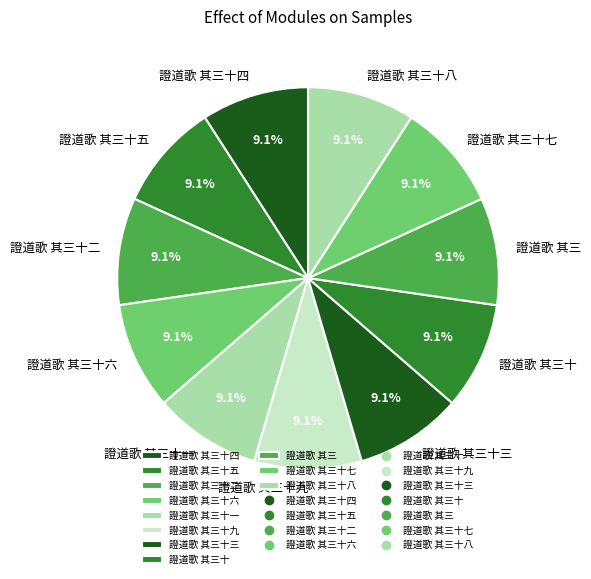

What percentage do 證道歌 其三十八 and 證道歌 其三十三 together represent?

18.2%